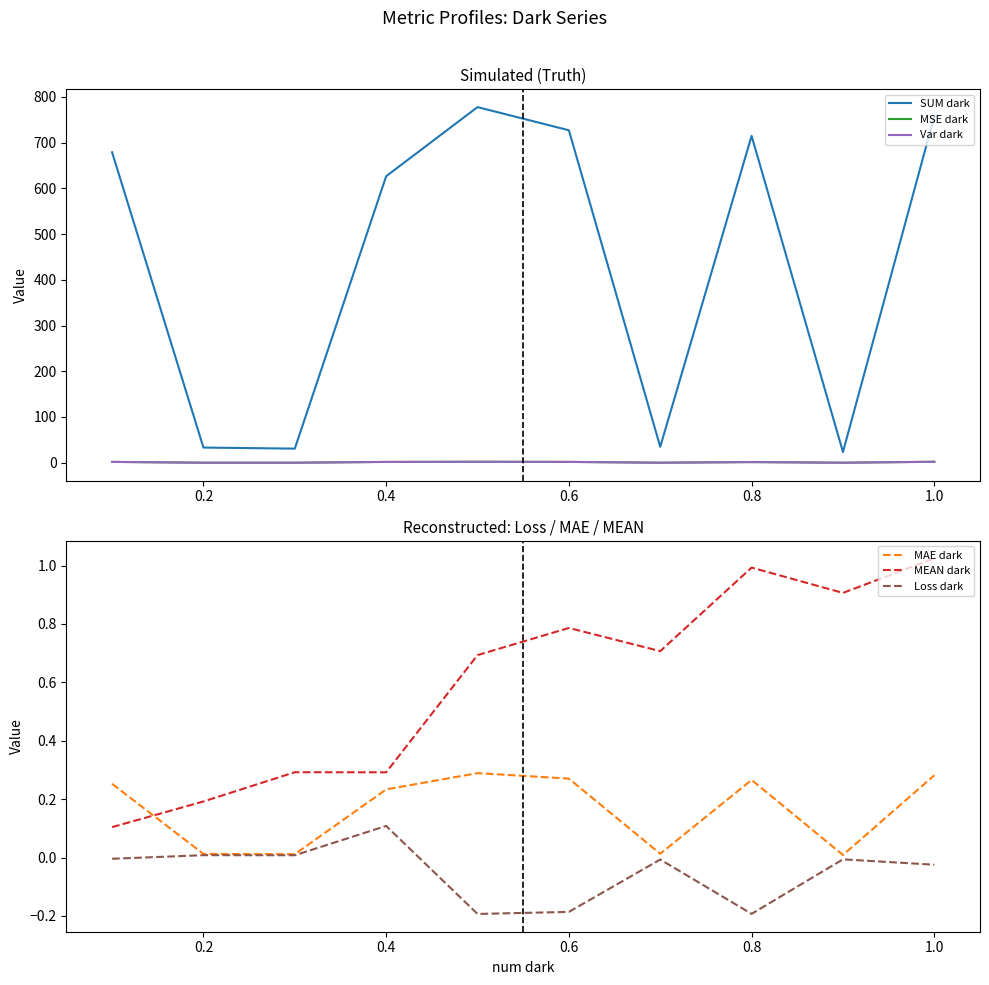

Reading left to right, what are all the values shown in this chart?

SUM dark: 678.9	33.1	30.8	626.5	777.6	727.0	34.8	714.7	23.5	757.5
MSE dark: 1.8	0.0	0.0	1.7	2.1	1.8	0.0	1.4	0.0	2.1
Var dark: 1.8	0.0	0.0	1.7	2.1	1.8	0.0	1.4	0.0	2.1
MAE dark: 0.3	0.0	0.0	0.2	0.3	0.3	0.0	0.3	0.0	0.3
MEAN dark: 0.1	0.2	0.3	0.3	0.7	0.8	0.7	1.0	0.9	1.0
Loss dark: -0.0	0.0	0.0	0.1	-0.2	-0.2	-0.0	-0.2	-0.0	-0.0